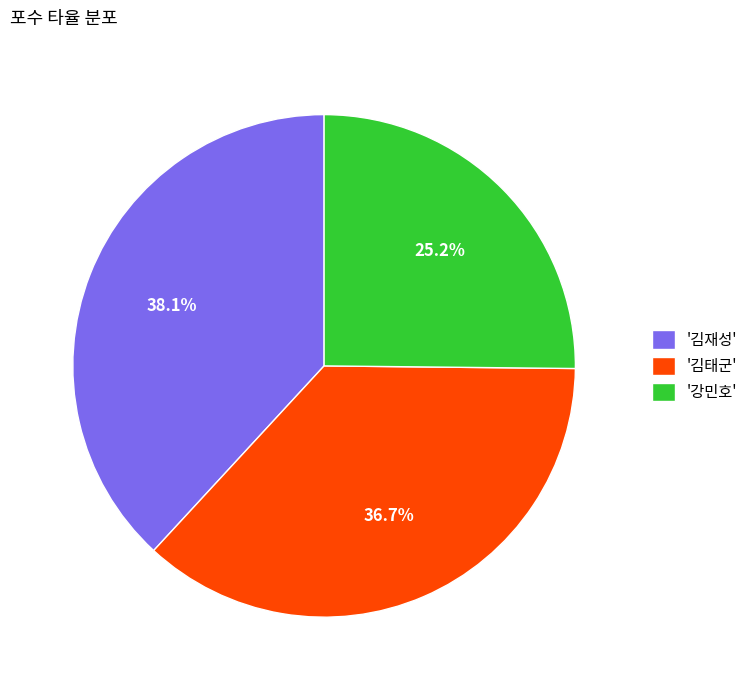

Which has a higher value, '강민호' or '김재성'?

'김재성'